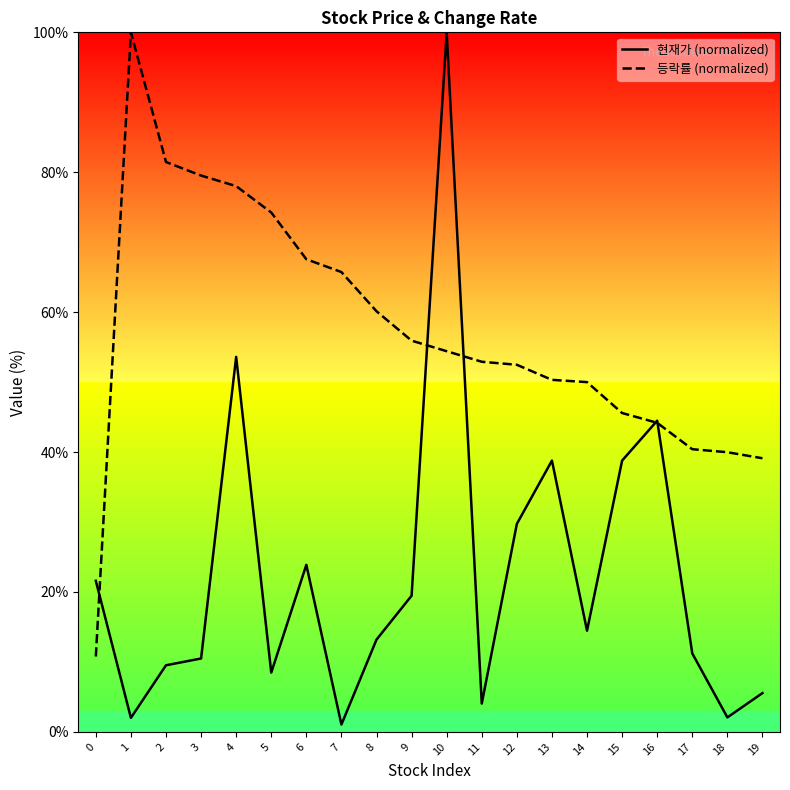

Is it true that 등락률 (normalized) equals 77.8 at 16?

False